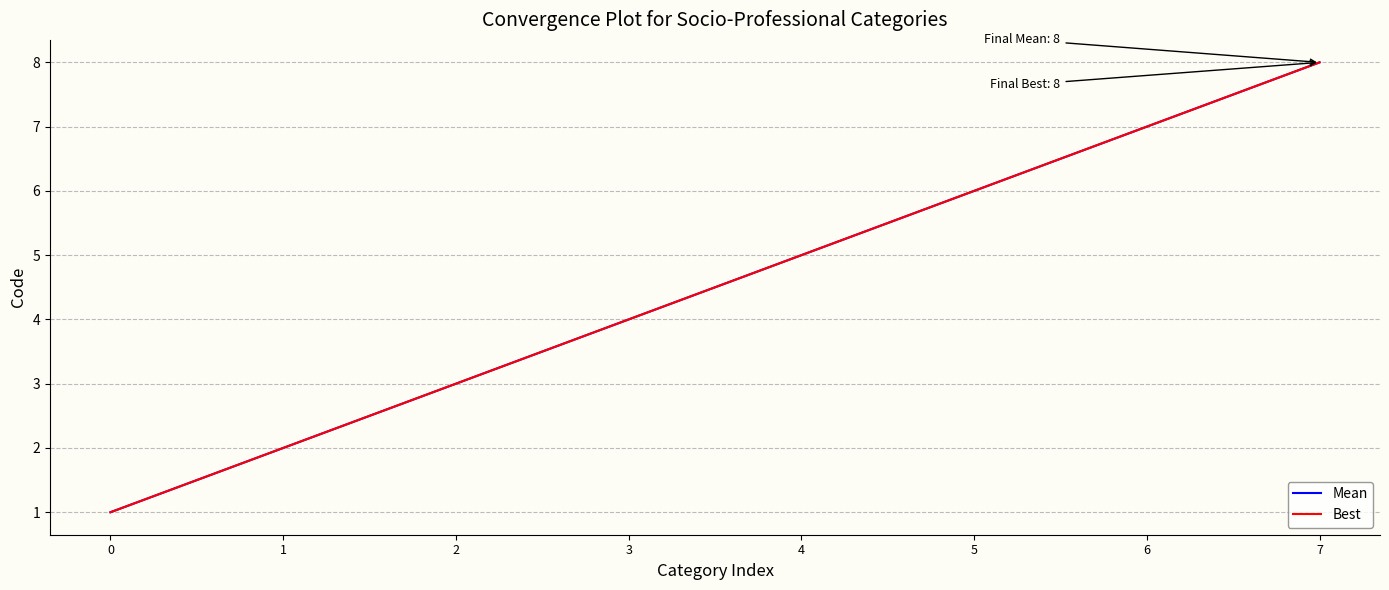

What is the sum of the Best values at 7 and 0?

9